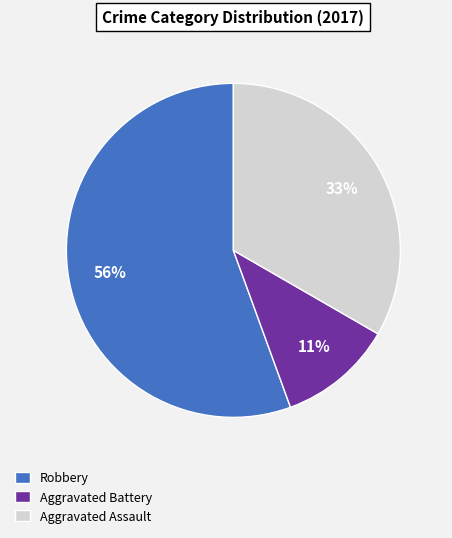

Which category has the smallest portion of the pie?

Aggravated Battery